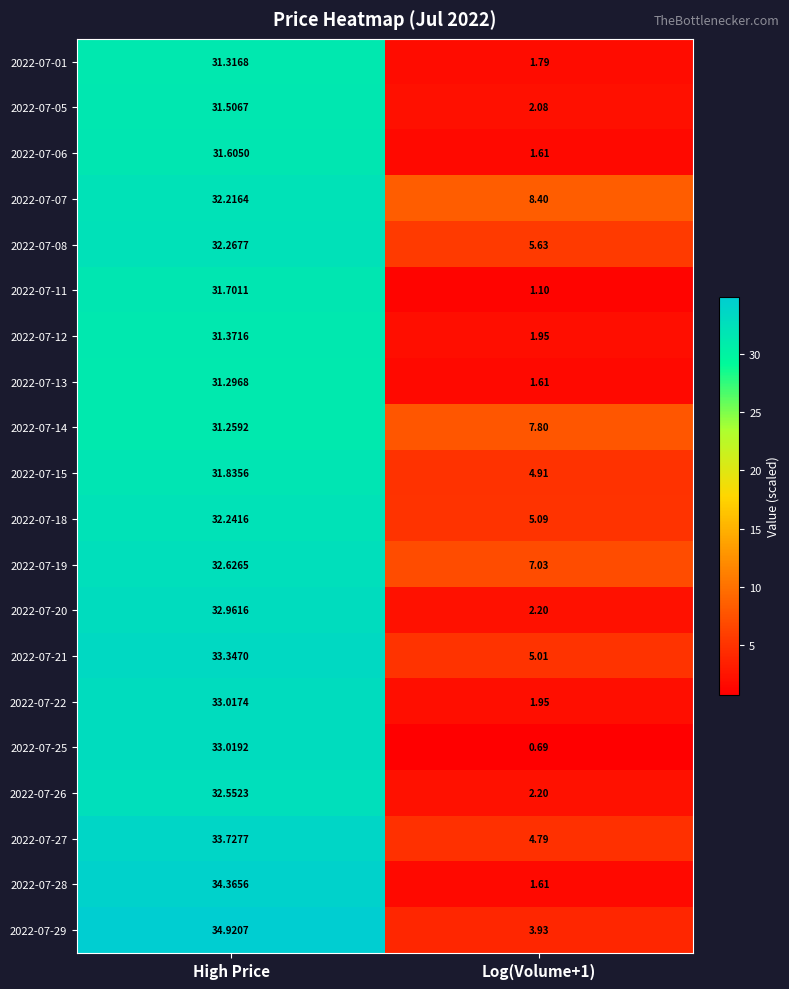

At how many categories does at least one series exceed 9?

1